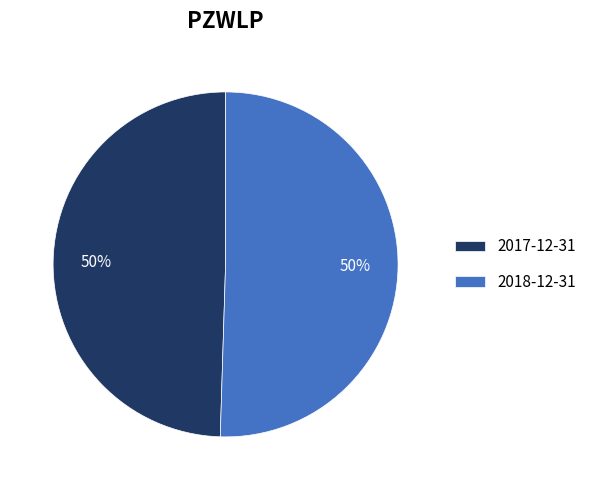

How many slices are in this pie chart?

2